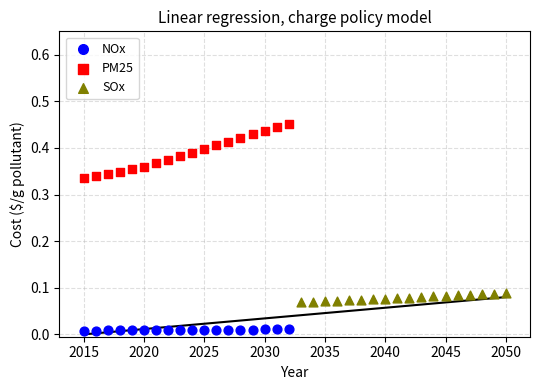

What are all the series names shown in the legend?

NOx, PM25, SOx